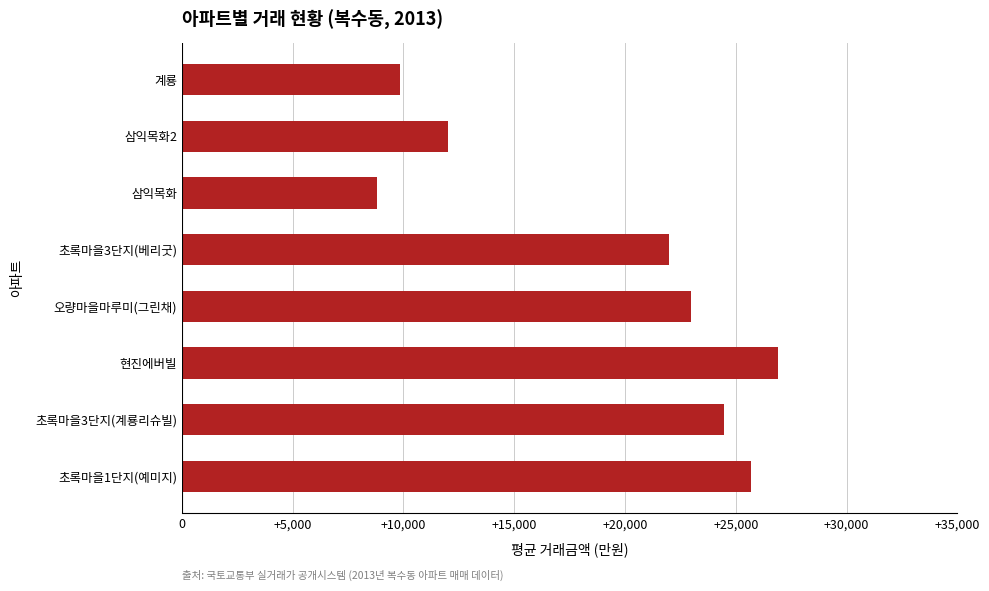

List the labels in order of value, largest first.

현진에버빌, 초록마을1단지(예미지), 초록마을3단지(계룡리슈빌), 오량마을마루미(그린채), 초록마을3단지(베리굿), 삼익목화2, 계룡, 삼익목화